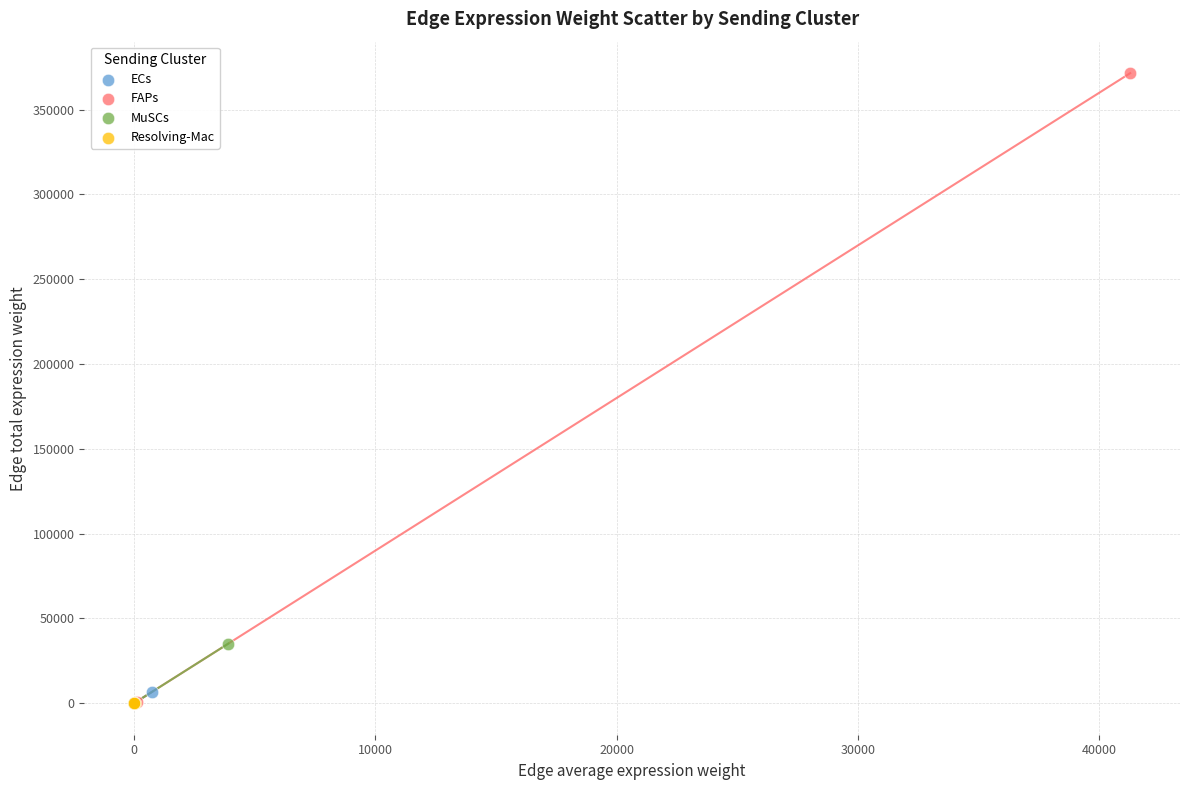

Which series has the largest Y range (max minus min)?

FAPs